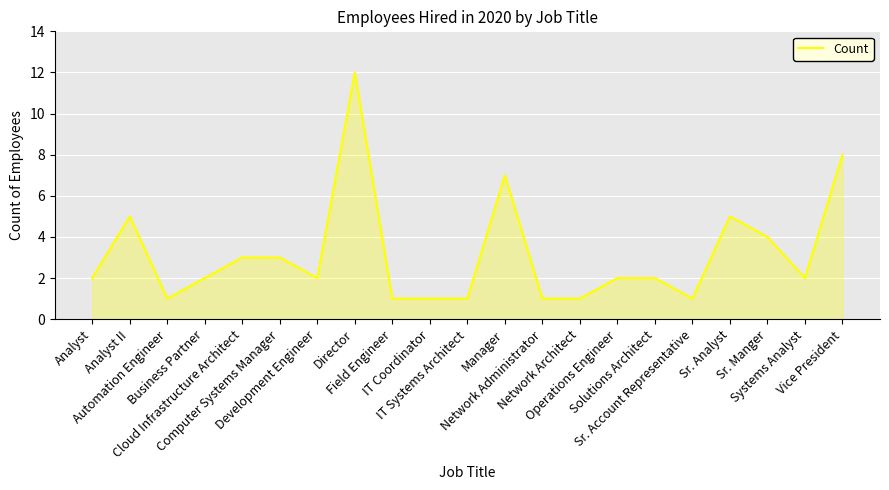

Reading right to left, list all the values displayed in this chart.

Vice President=8	Systems Analyst=2	Sr. Manger=4	Sr. Analyst=5	Sr. Account Representative=1	Solutions Architect=2	Operations Engineer=2	Network Architect=1	Network Administrator=1	Manager=7	IT Systems Architect=1	IT Coordinator=1	Field Engineer=1	Director=12	Development Engineer=2	Computer Systems Manager=3	Cloud Infrastructure Architect=3	Business Partner=2	Automation Engineer=1	Analyst II=5	Analyst=2